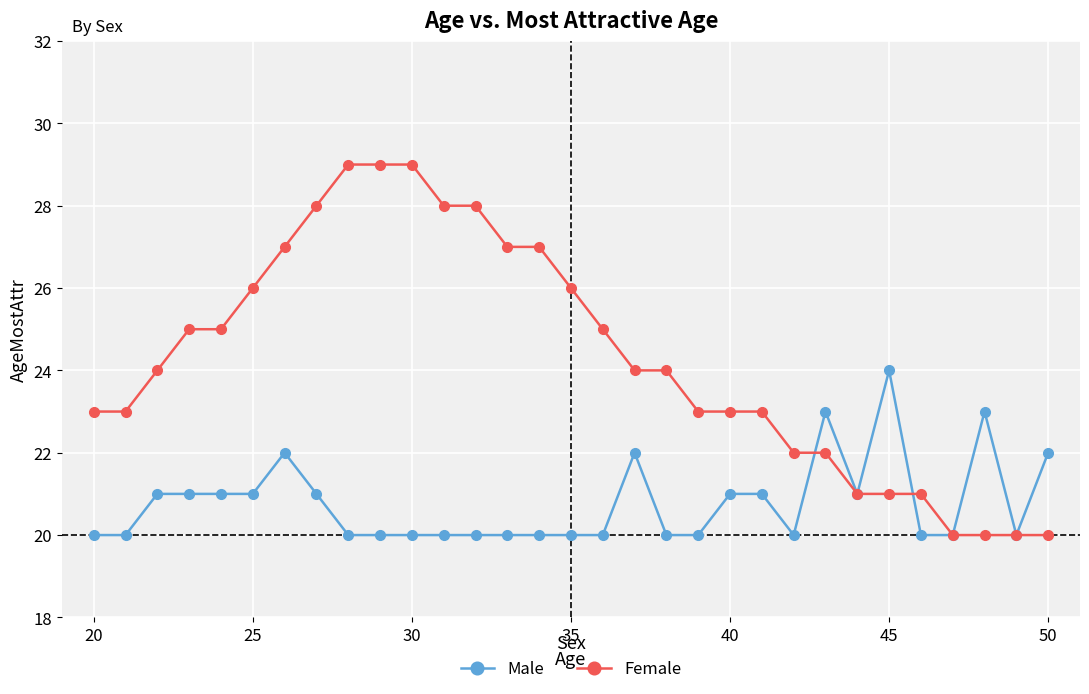

Which series has the largest total across all categories?

Female